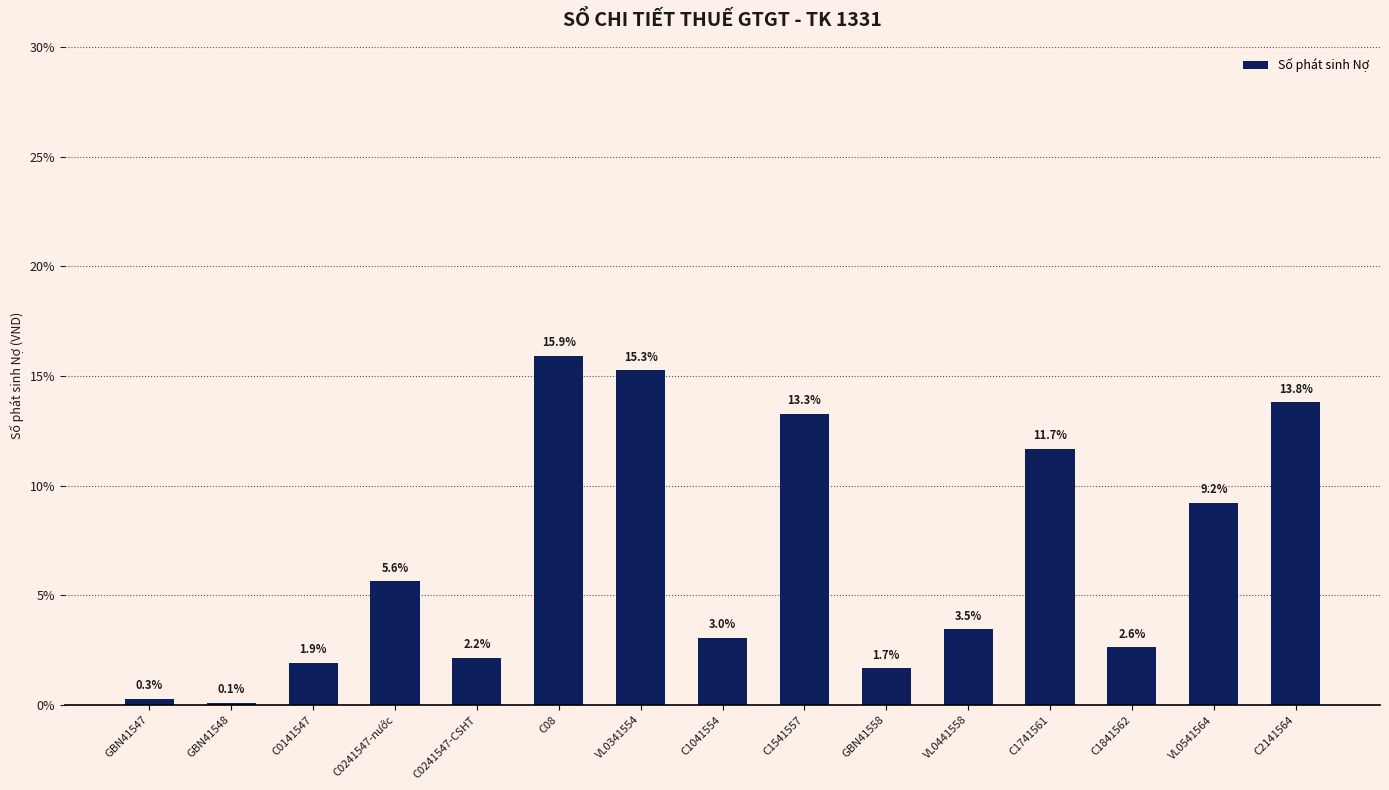

Rank the categories by value from lowest to highest.

GBN41548, GBN41547, GBN41558, C0141547, C0241547-CSHT, C1841562, C1041554, VL0441558, C0241547-nước, VL0541564, C1741561, C1541557, C2141564, VL0341554, C08